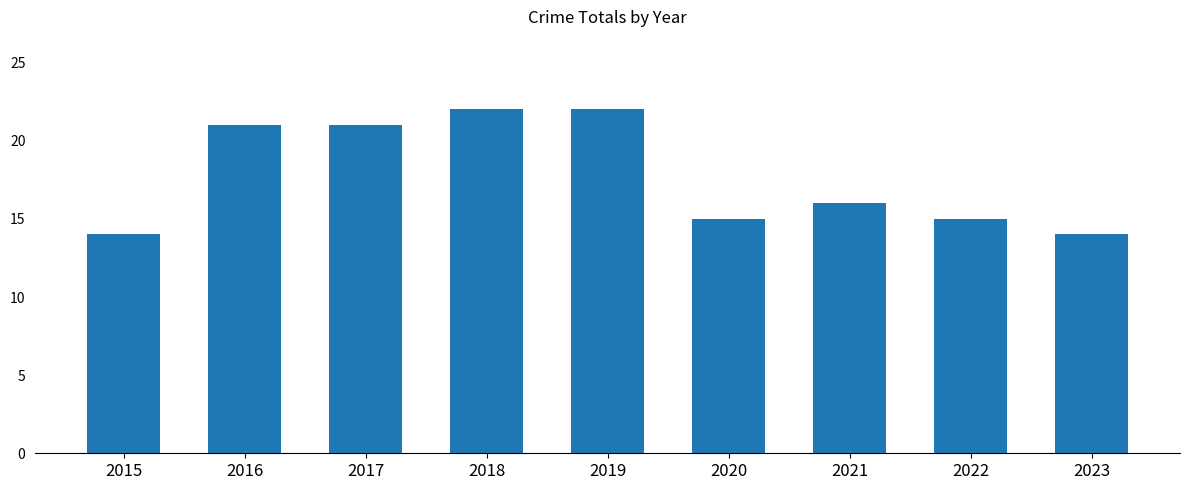

Count the values in the range 15 to 21.

5